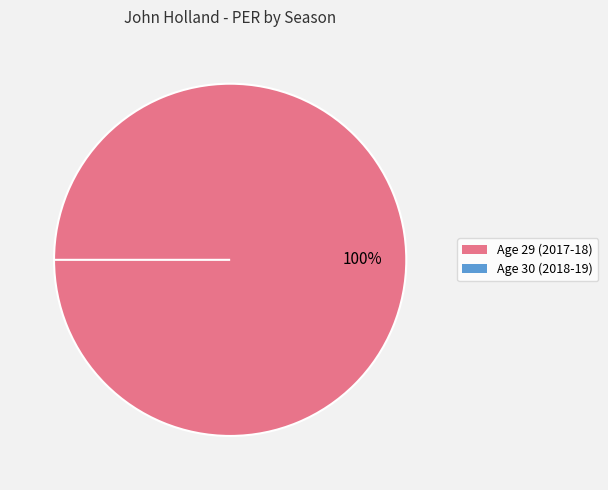

Is the sum of Age 30 (2018-19) and Age 29 (2017-18) greater than half?

Yes